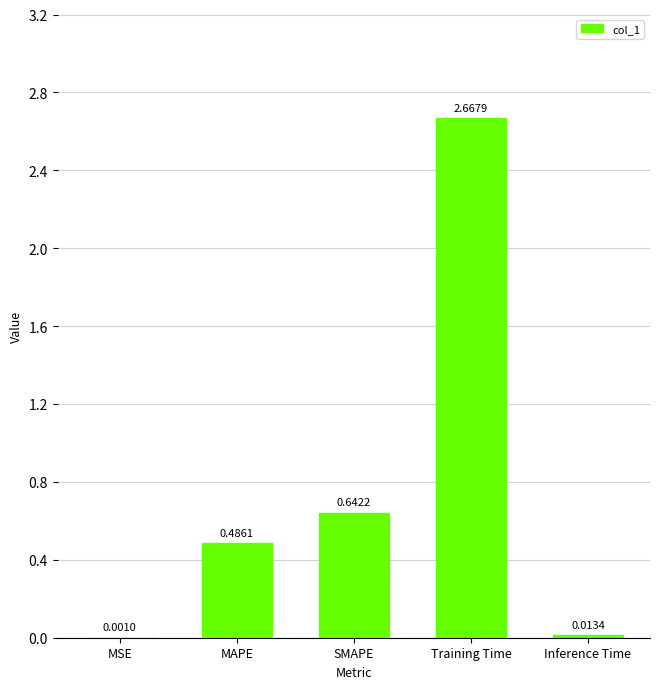

Where is the data nearest to the value 1?

SMAPE